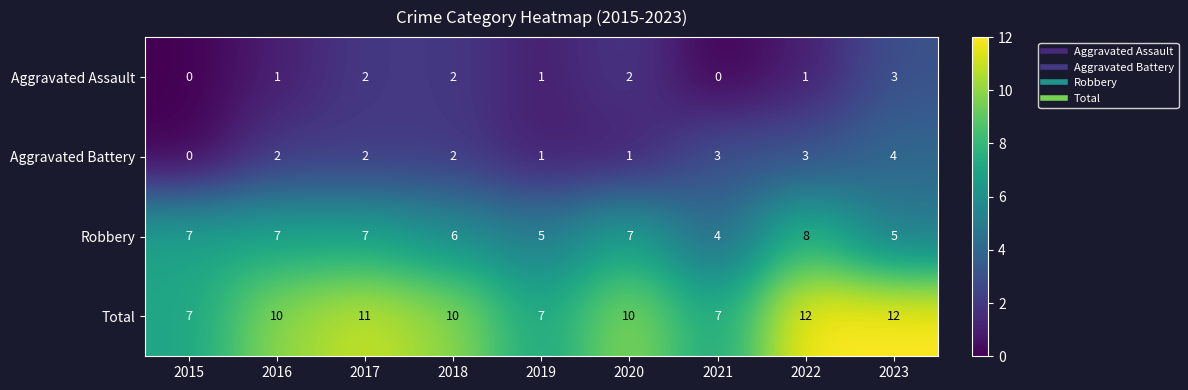

How many data points does each series have?

9